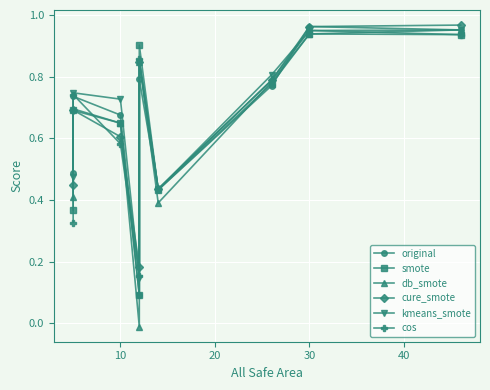

What is the minimum value for cure_smote?

0.2